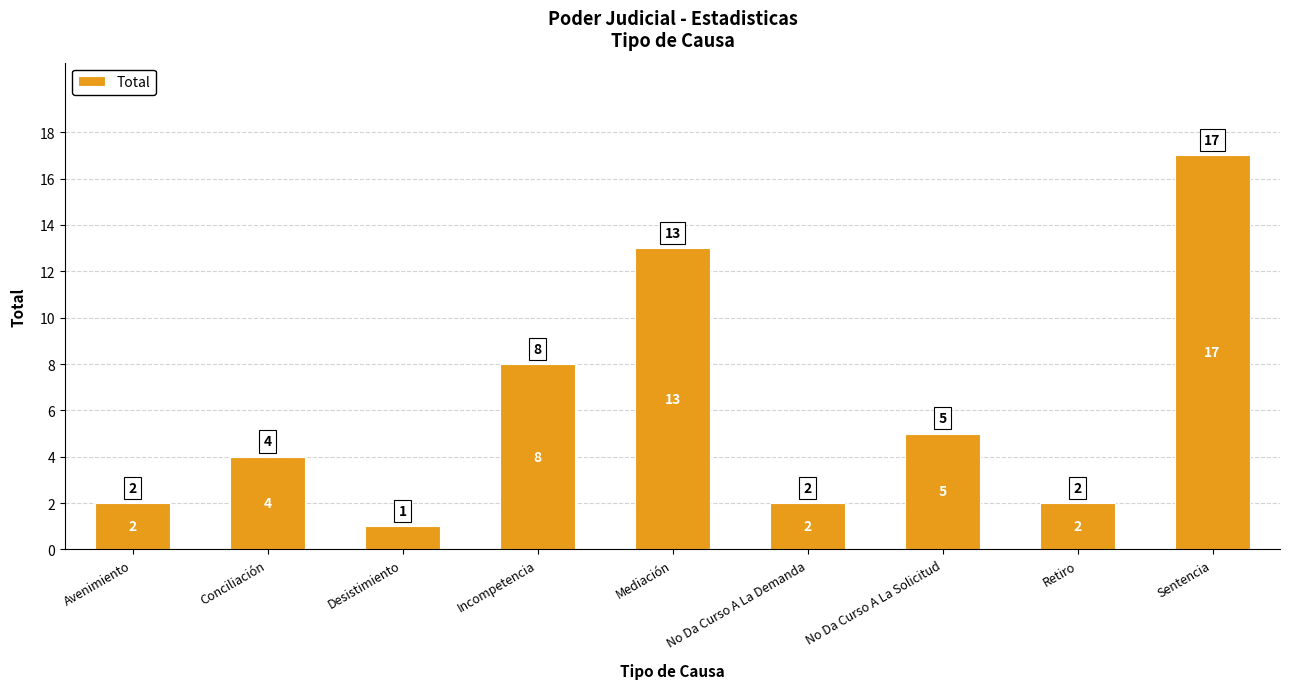

At which label is the value closest to 9?

Incompetencia